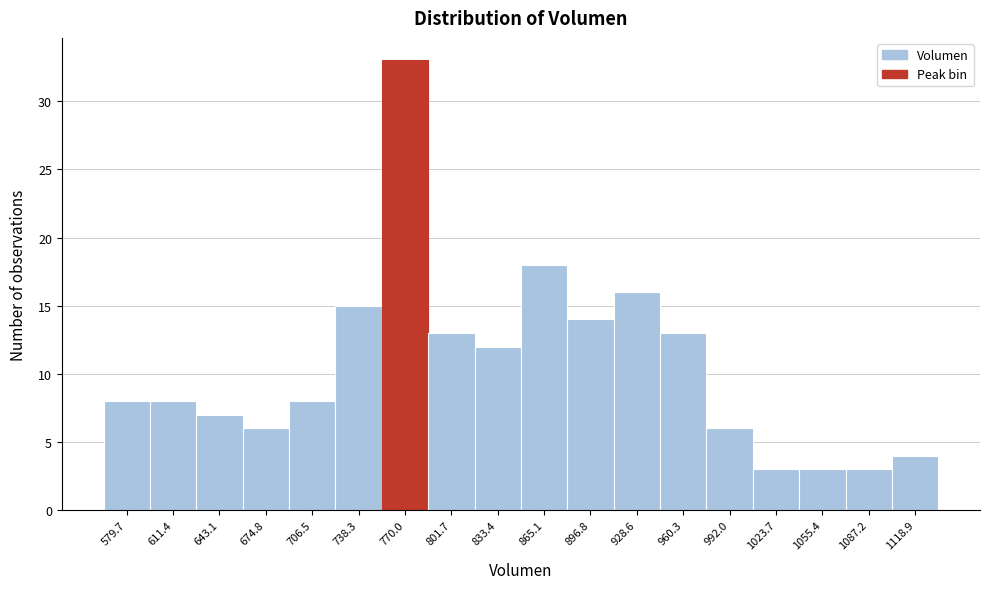

Reading left to right, what are all the values shown in this chart?

8	8	7	6	8	15	33	13	12	18	14	16	13	6	3	3	3	4